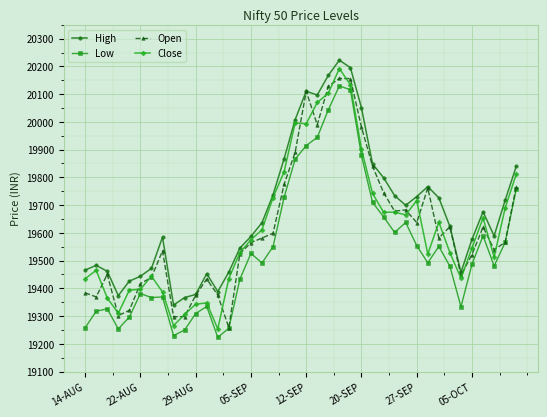

True or false: High has more than 1 points higher than both neighbors.

True